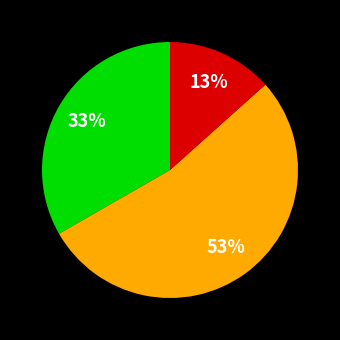

To the nearest percent, what is the difference between the largest and smallest slice percentages?

40%